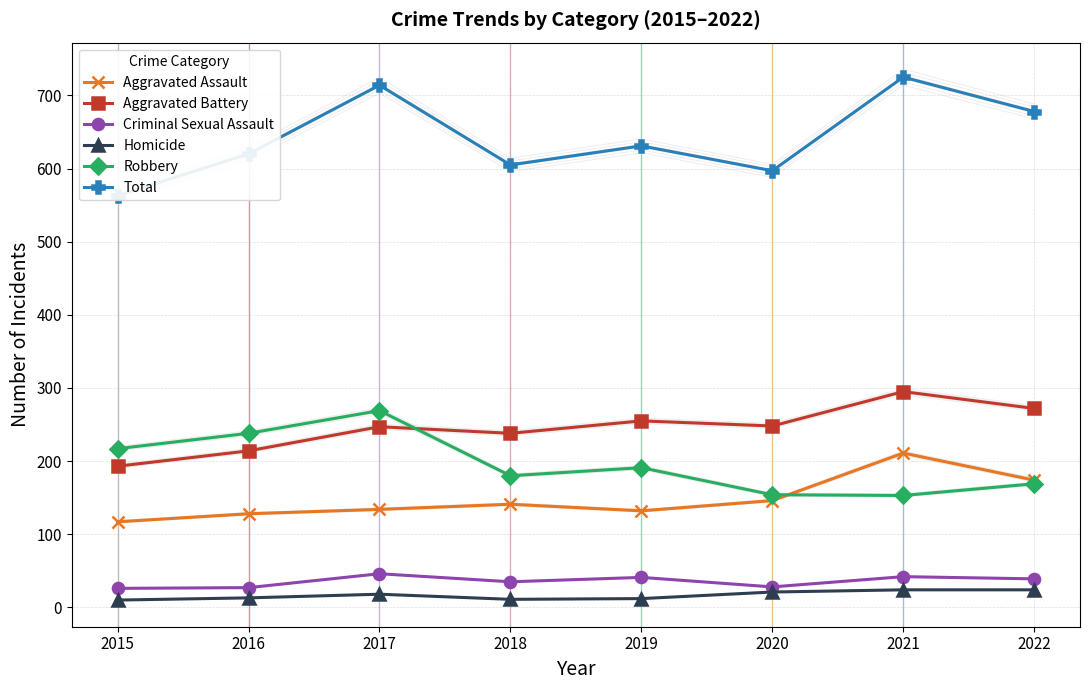

The value of Homicide at 2015 is 4. True or false?

False